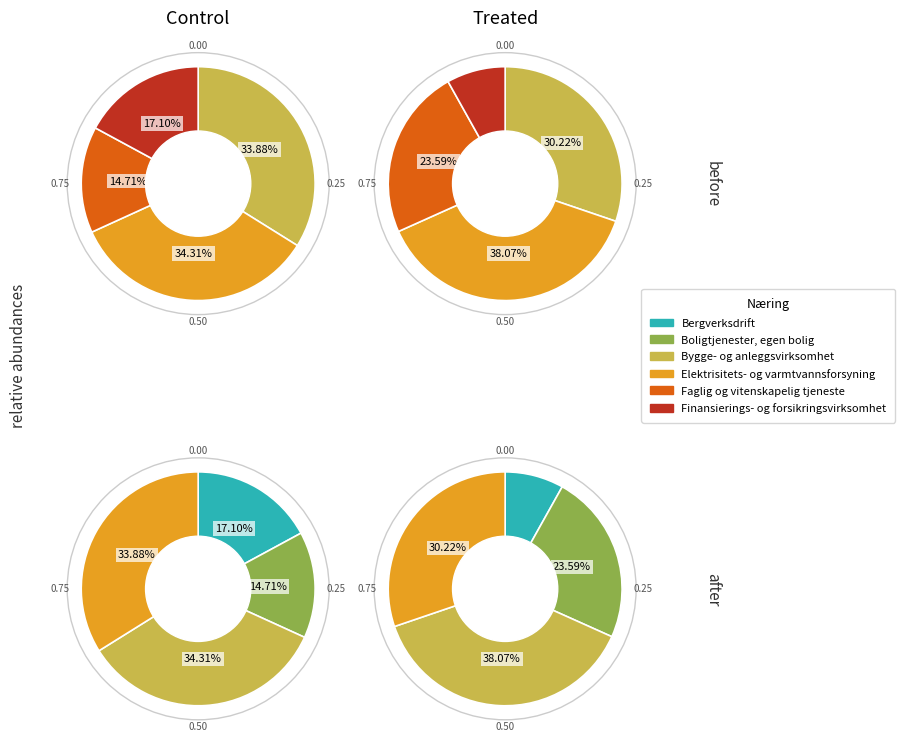

At 2011, list the series in order from smallest to largest.

Bergverksdrift, Boligtjenester, egen bolig, Faglig og vitenskapelig tjeneste, Finansierings- og forsikringsvirksomhet, Bygge- og anleggsvirksomhet, Elektrisitets- og varmtvannsforsyning